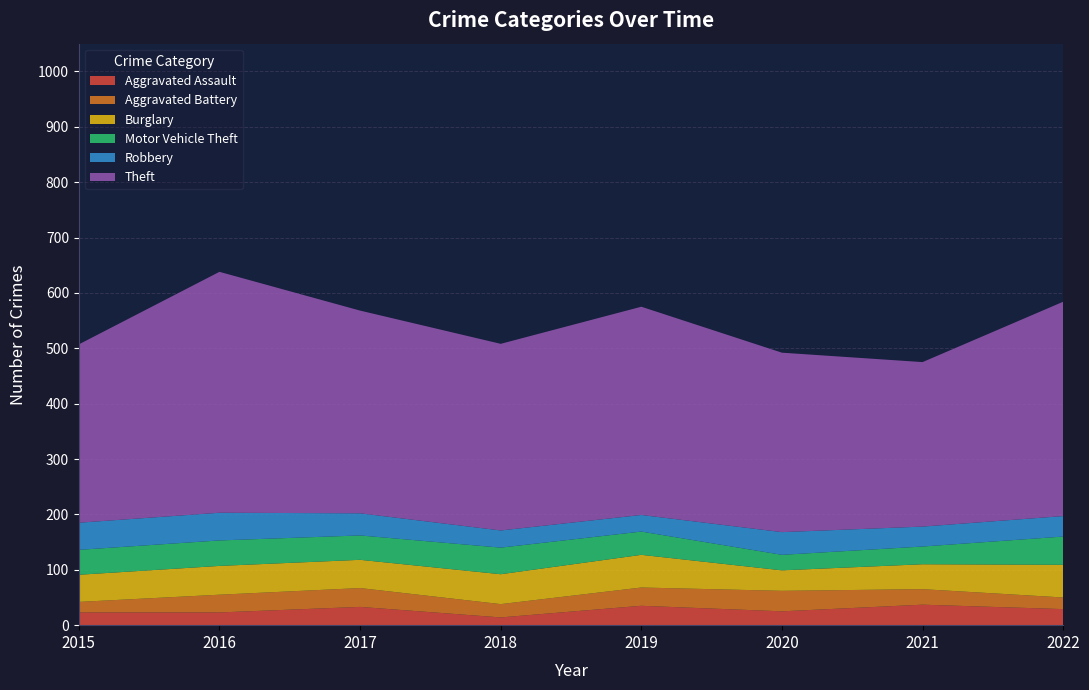

Reading right to left, transcribe all the data shown in this chart.

Aggravated Assault: 29	37	25	35	14	33	23	23
Aggravated Battery: 21	28	37	33	24	34	32	19
Burglary: 59	45	37	59	54	51	52	49
Motor Vehicle Theft: 51	32	28	42	48	44	46	45
Robbery: 37	36	41	30	31	40	50	49
Theft: 387	297	324	376	337	366	435	322